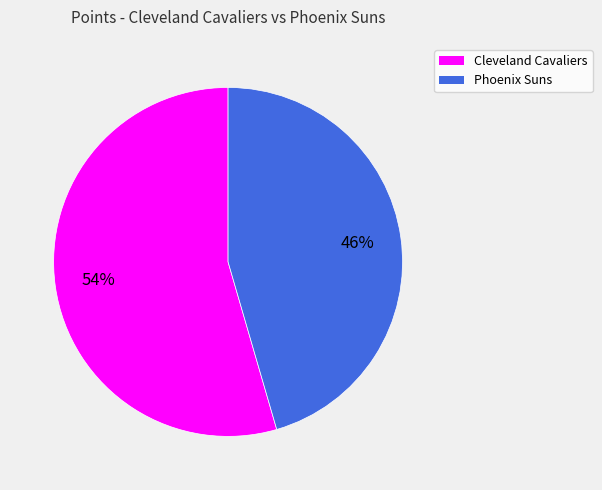

Combined, do Cleveland Cavaliers and Phoenix Suns account for over 50%?

Yes